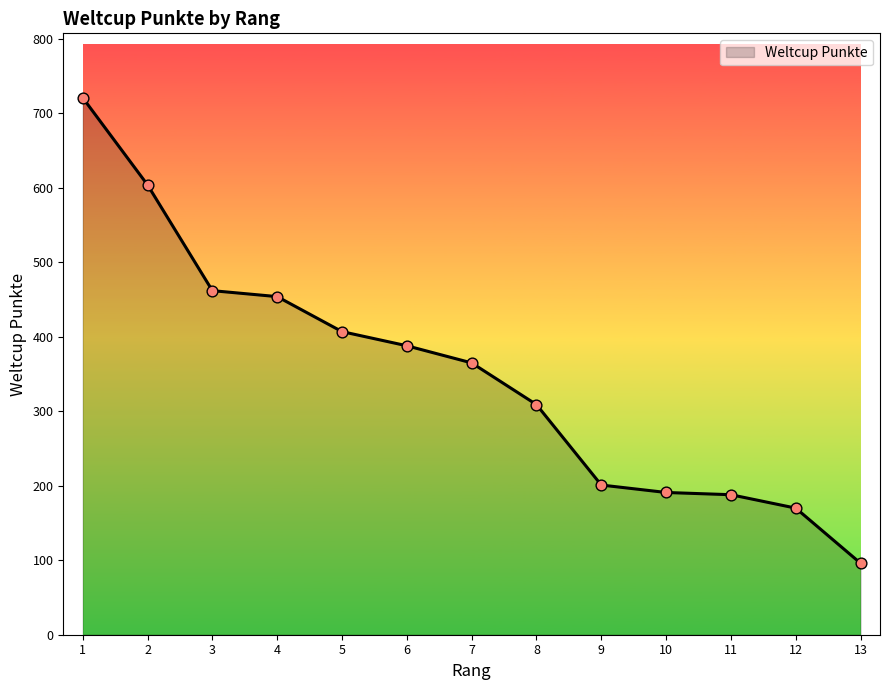

What is the ratio of the value at 10 to the value at 13?

2.0